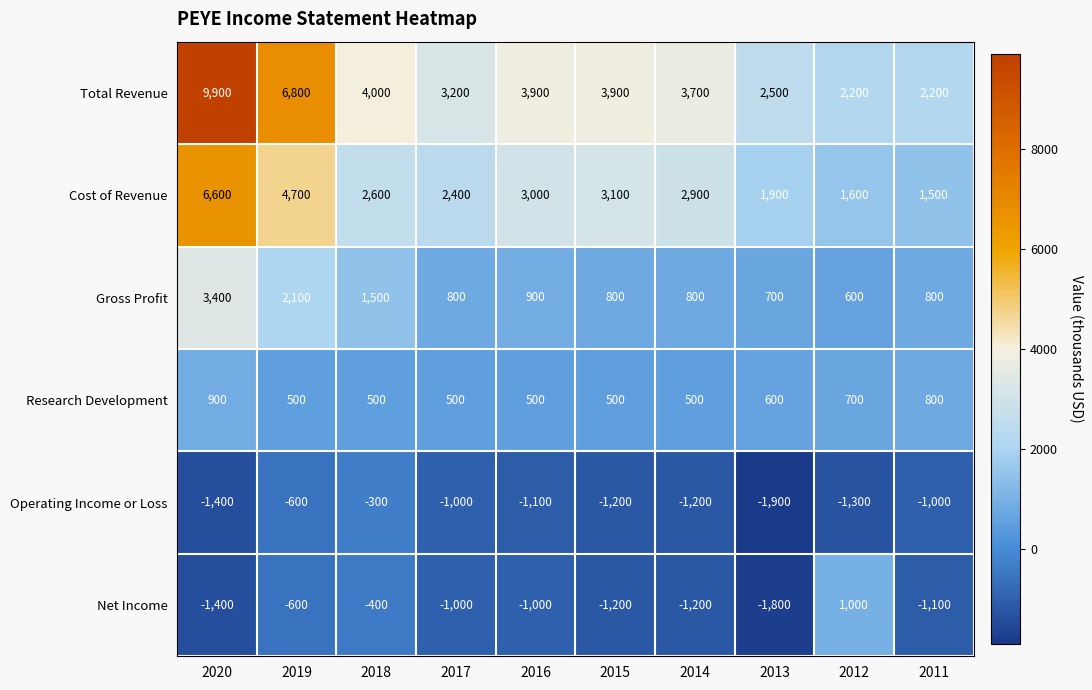

What is the smallest value displayed?

-1900